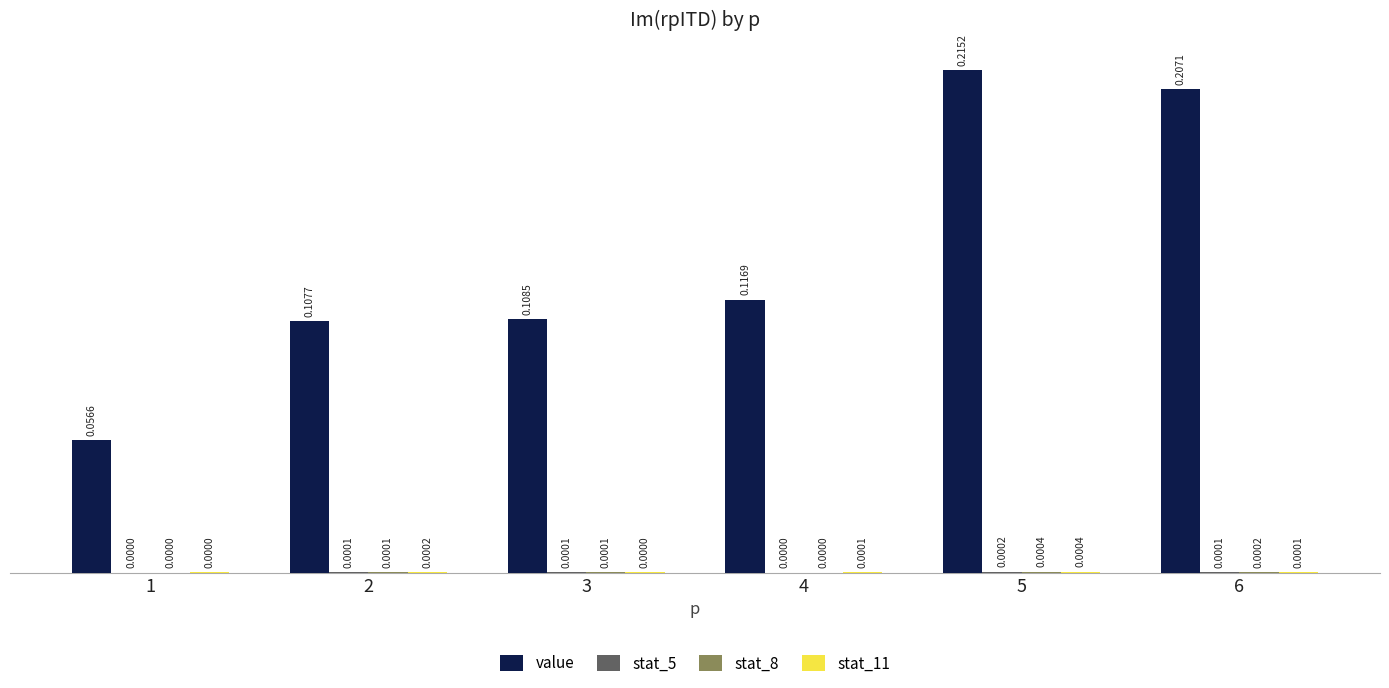

At which label is value closest to 0?

1